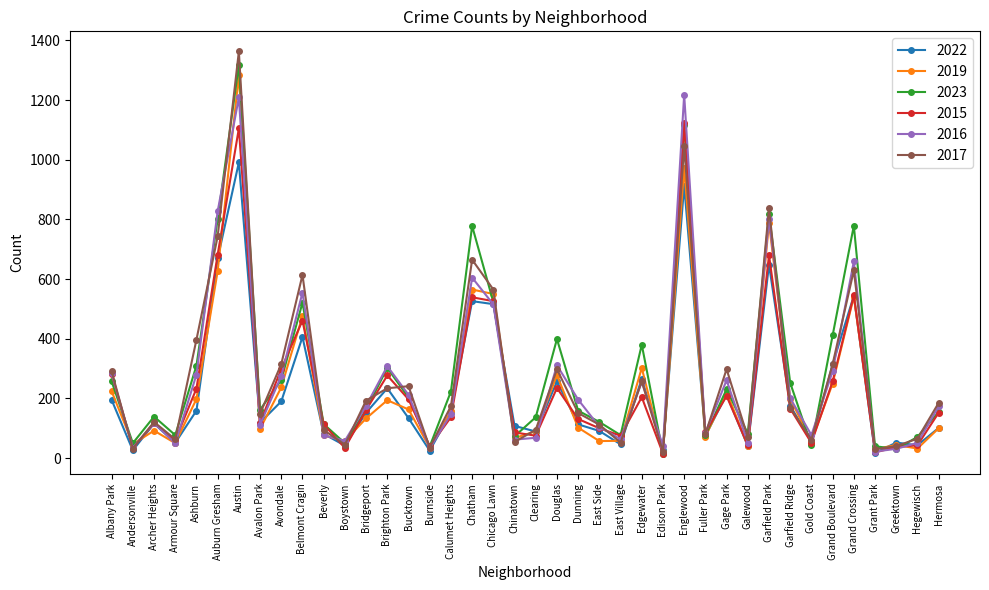

At which category is the sum across all series the highest?

Austin